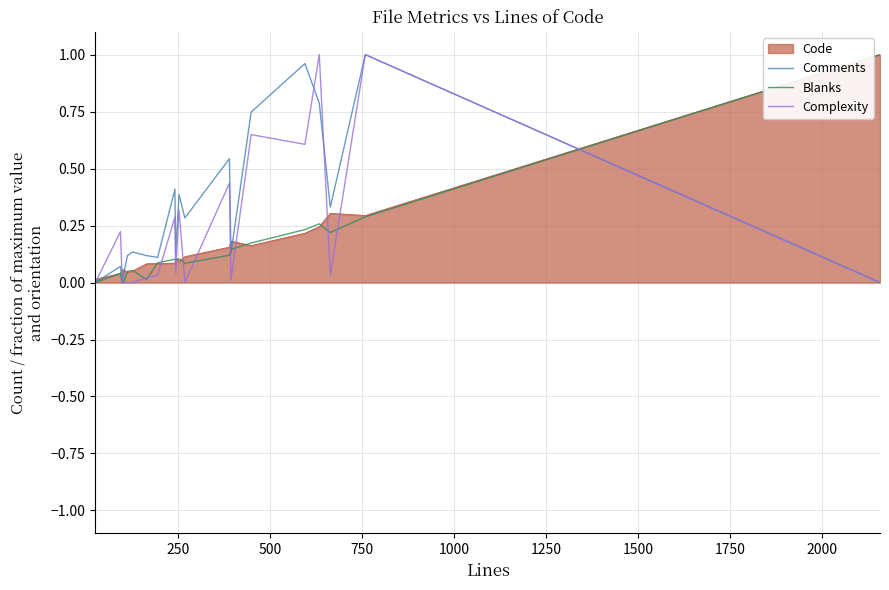

What are all the series names shown in the legend?

Code, Comments, Blanks, Complexity